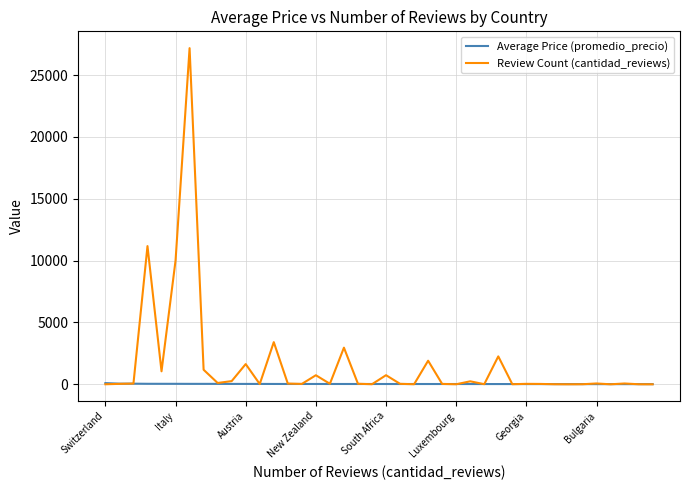

What is the sum of all Review Count (cantidad_reviews) values?

65462.0